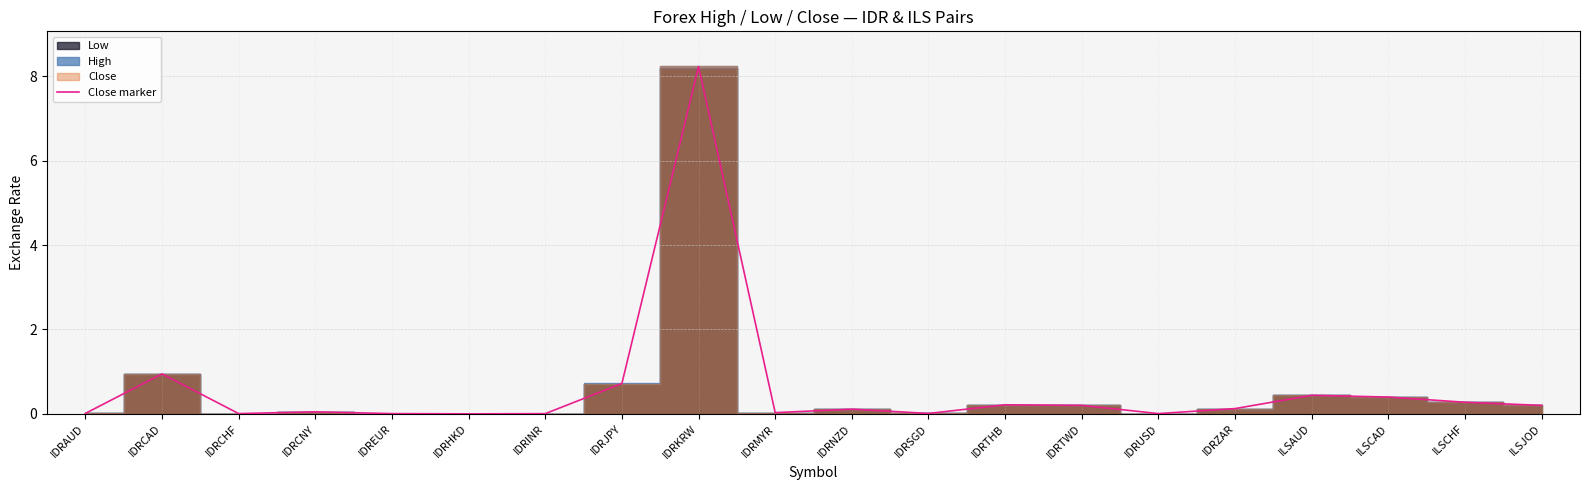

What position from the left is ILSCHF?

19